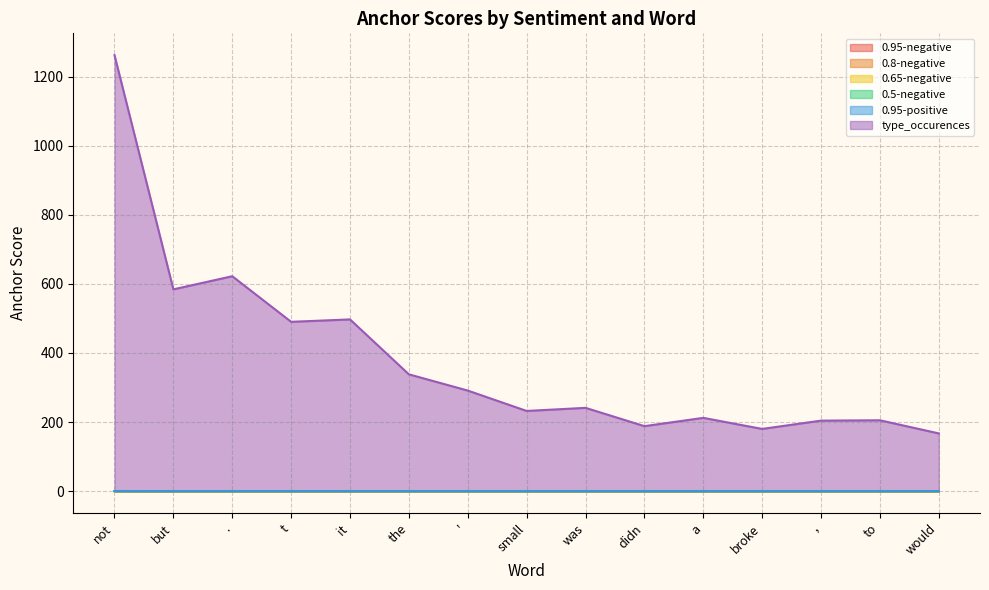

Between ' and to, which series saw the biggest shift?

type_occurences